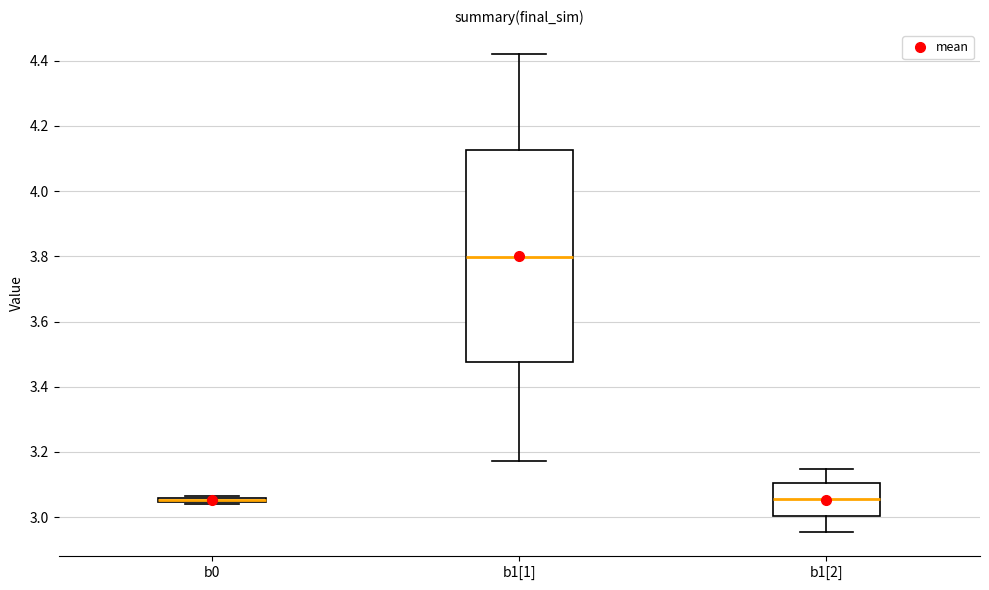

Where is the lower edge of the box for b0 on the y-axis? The values are not printed on the chart, so give them approximately, as read against the axis.

3.04